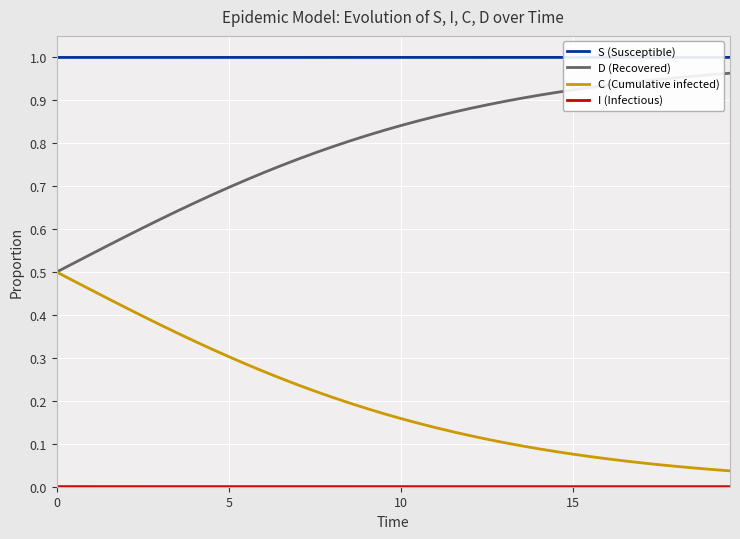

Which series has the largest total across all categories?

S (Susceptible)